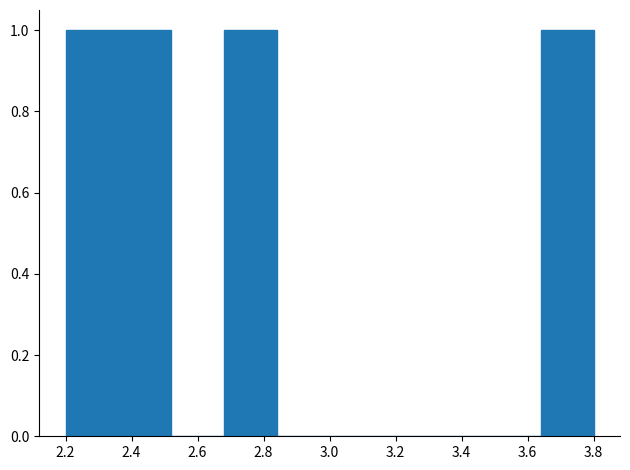

Reading left to right, transcribe this chart: for each bar, give the range it covers on the x-axis and its height. The values are not printed on the chart, so give them approximately, as read against the axis.

2.20 to 2.36: 1
2.36 to 2.52: 1
2.52 to 2.68: 0
2.68 to 2.84: 1
2.84 to 3.00: 0
3.00 to 3.16: 0
3.16 to 3.32: 0
3.32 to 3.48: 0
3.48 to 3.64: 0
3.64 to 3.80: 1